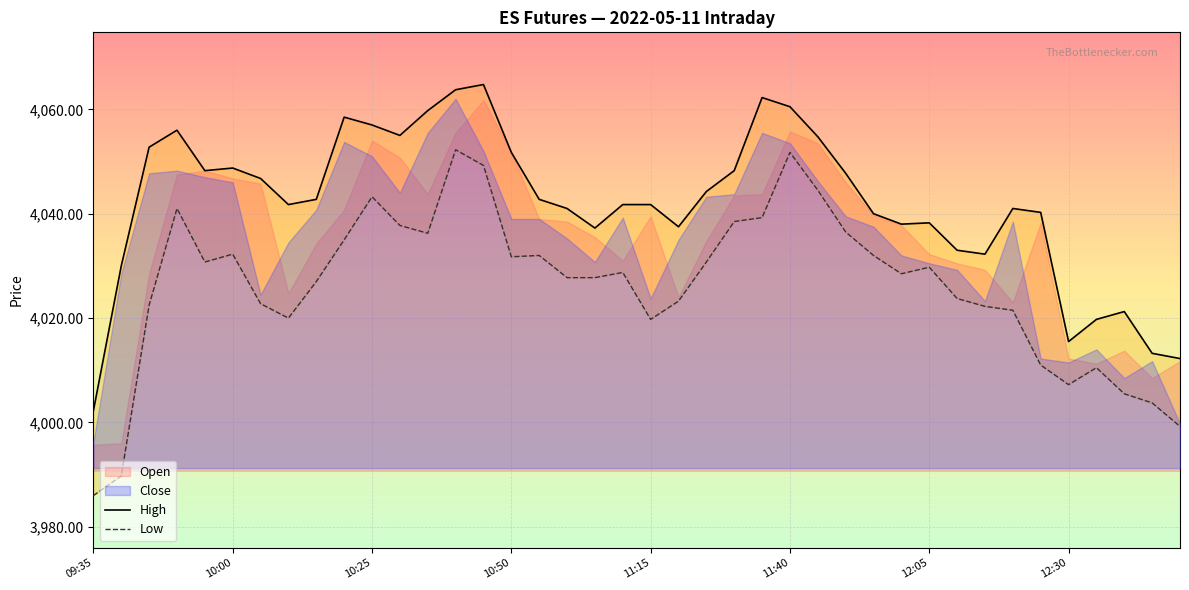

True or false: High and Low cross at least once.

False